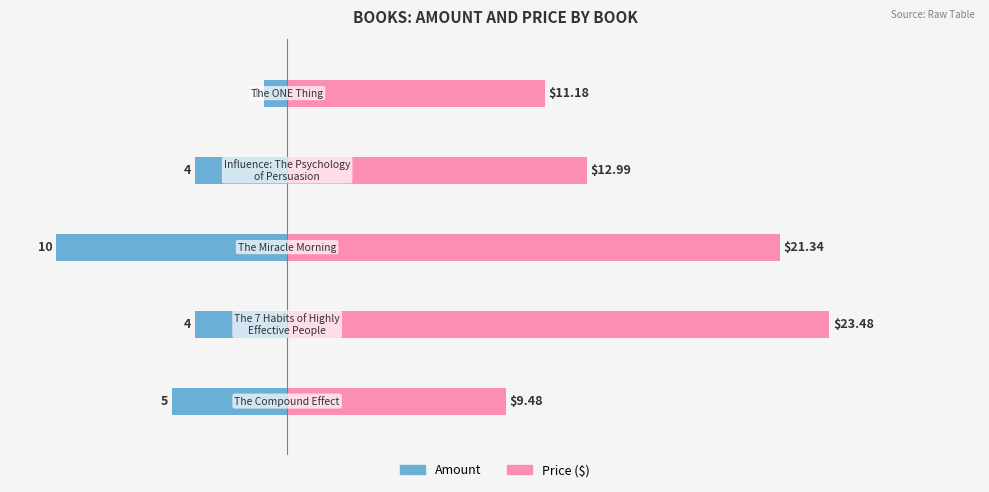

Reading left to right, what are all the values shown in this chart?

Amount: −15=-5.0	−10=-4.0	−5=-10.0	0=-4.0	5=-1.0
Price: −15=9.5	−10=23.5	−5=21.3	0=13.0	5=11.2